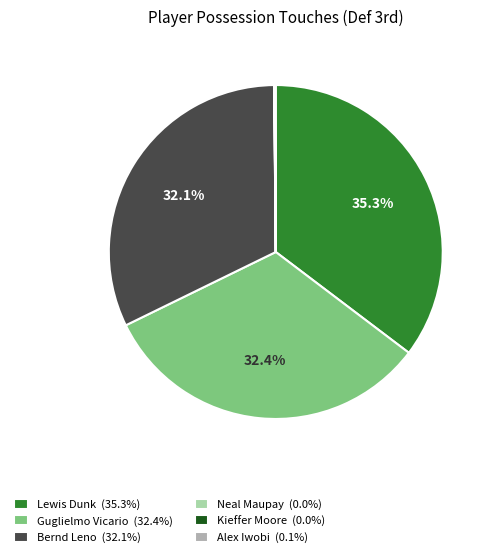

How much of the chart is everything except Guglielmo Vicario?

67.6%